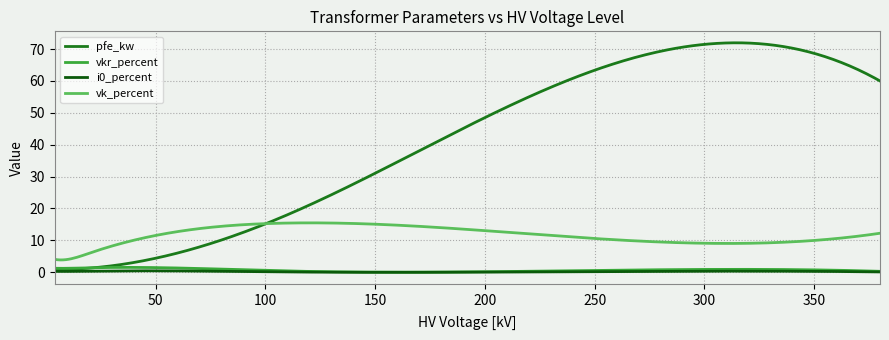

What is the sum of all vkr_percent values?

184.7